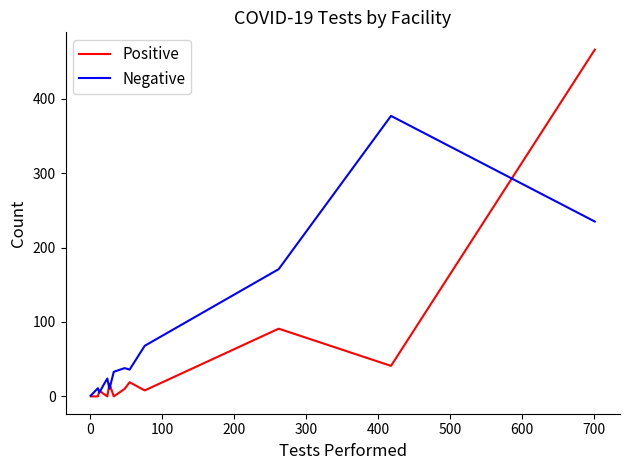

What is the maximum value for Negative?

377